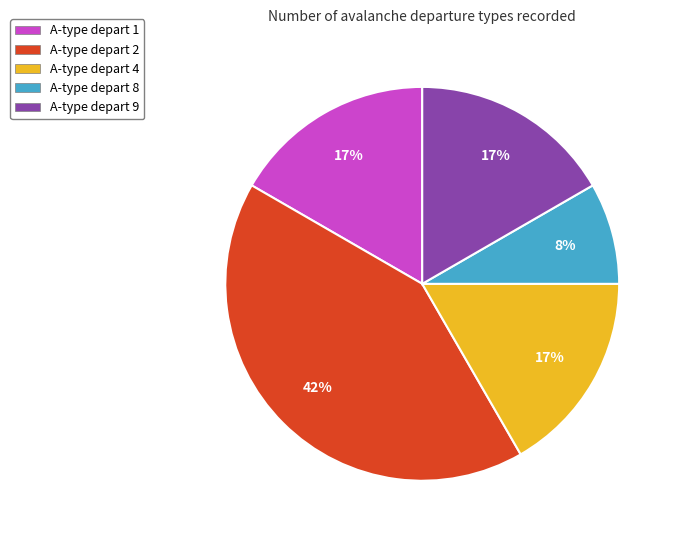

Which slice is the largest?

A-type depart 2